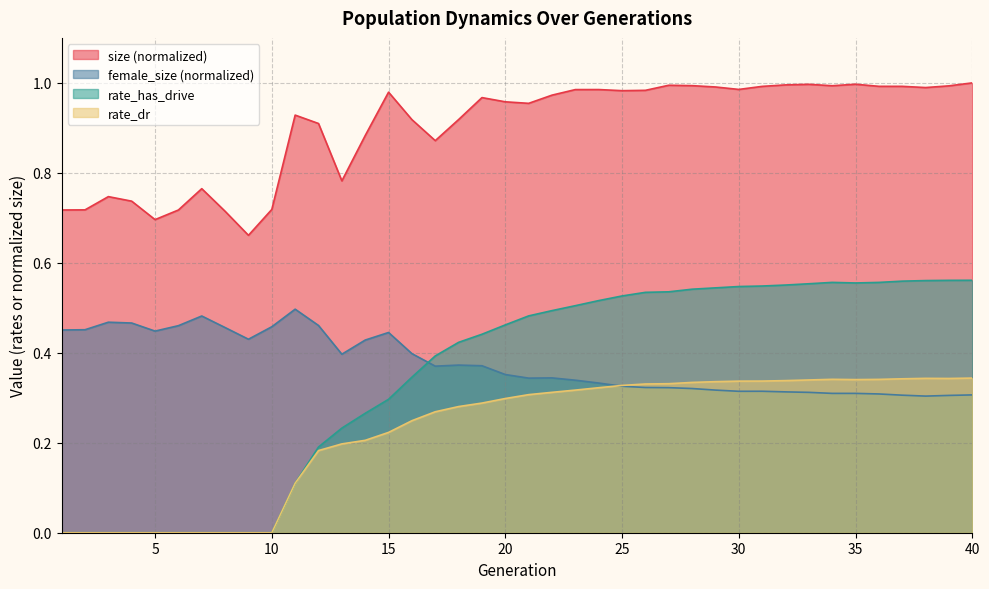

Reading left to right, extract all data points from this chart.

size: 1=0.7	2=0.7	3=0.7	4=0.7	5=0.7	6=0.7	7=0.8	8=0.7	9=0.7	10=0.7	11=0.9	12=0.9	13=0.8	14=0.9	15=1.0	16=0.9	17=0.9	18=0.9	19=1.0	20=1.0	21=1.0	22=1.0	23=1.0	24=1.0	25=1.0	26=1.0	27=1.0	28=1.0	29=1.0	30=1.0	31=1.0	32=1.0	33=1.0	34=1.0	35=1.0	36=1.0	37=1.0	38=1.0	39=1.0	40=1.0
female_size: 1=0.5	2=0.5	3=0.5	4=0.5	5=0.4	6=0.5	7=0.5	8=0.5	9=0.4	10=0.5	11=0.5	12=0.5	13=0.4	14=0.4	15=0.4	16=0.4	17=0.4	18=0.4	19=0.4	20=0.4	21=0.3	22=0.3	23=0.3	24=0.3	25=0.3	26=0.3	27=0.3	28=0.3	29=0.3	30=0.3	31=0.3	32=0.3	33=0.3	34=0.3	35=0.3	36=0.3	37=0.3	38=0.3	39=0.3	40=0.3
rate_has_drive: 1=0.0	2=0.0	3=0.0	4=0.0	5=0.0	6=0.0	7=0.0	8=0.0	9=0.0	10=0.0	11=0.1	12=0.2	13=0.2	14=0.3	15=0.3	16=0.3	17=0.4	18=0.4	19=0.4	20=0.5	21=0.5	22=0.5	23=0.5	24=0.5	25=0.5	26=0.5	27=0.5	28=0.5	29=0.5	30=0.5	31=0.5	32=0.6	33=0.6	34=0.6	35=0.6	36=0.6	37=0.6	38=0.6	39=0.6	40=0.6
rate_dr: 1=0.0	2=0.0	3=0.0	4=0.0	5=0.0	6=0.0	7=0.0	8=0.0	9=0.0	10=0.0	11=0.1	12=0.2	13=0.2	14=0.2	15=0.2	16=0.2	17=0.3	18=0.3	19=0.3	20=0.3	21=0.3	22=0.3	23=0.3	24=0.3	25=0.3	26=0.3	27=0.3	28=0.3	29=0.3	30=0.3	31=0.3	32=0.3	33=0.3	34=0.3	35=0.3	36=0.3	37=0.3	38=0.3	39=0.3	40=0.3